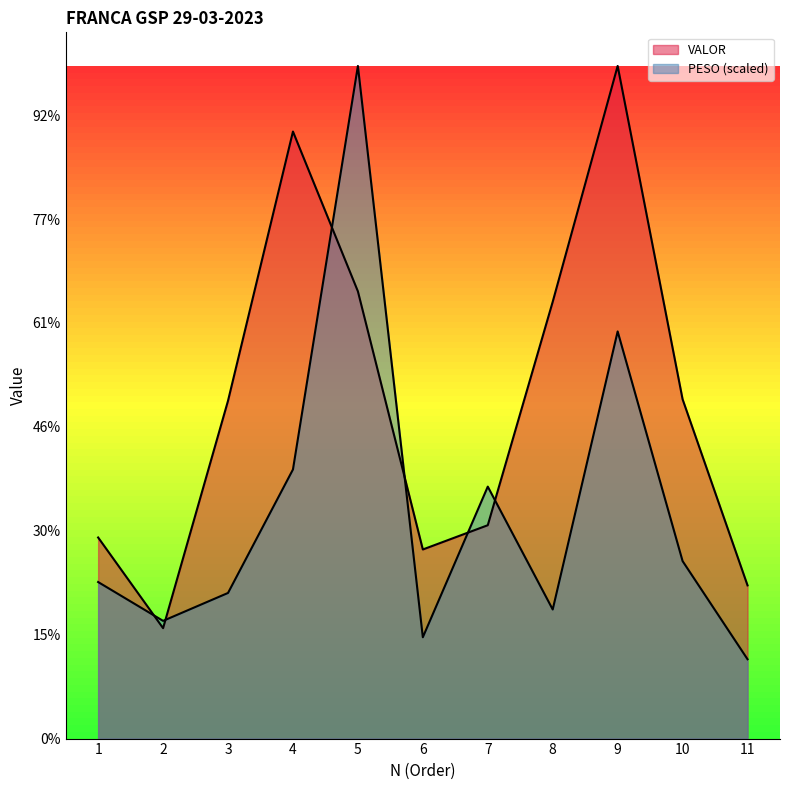

True or false: VALOR has more than 2 points higher than both neighbors.

False